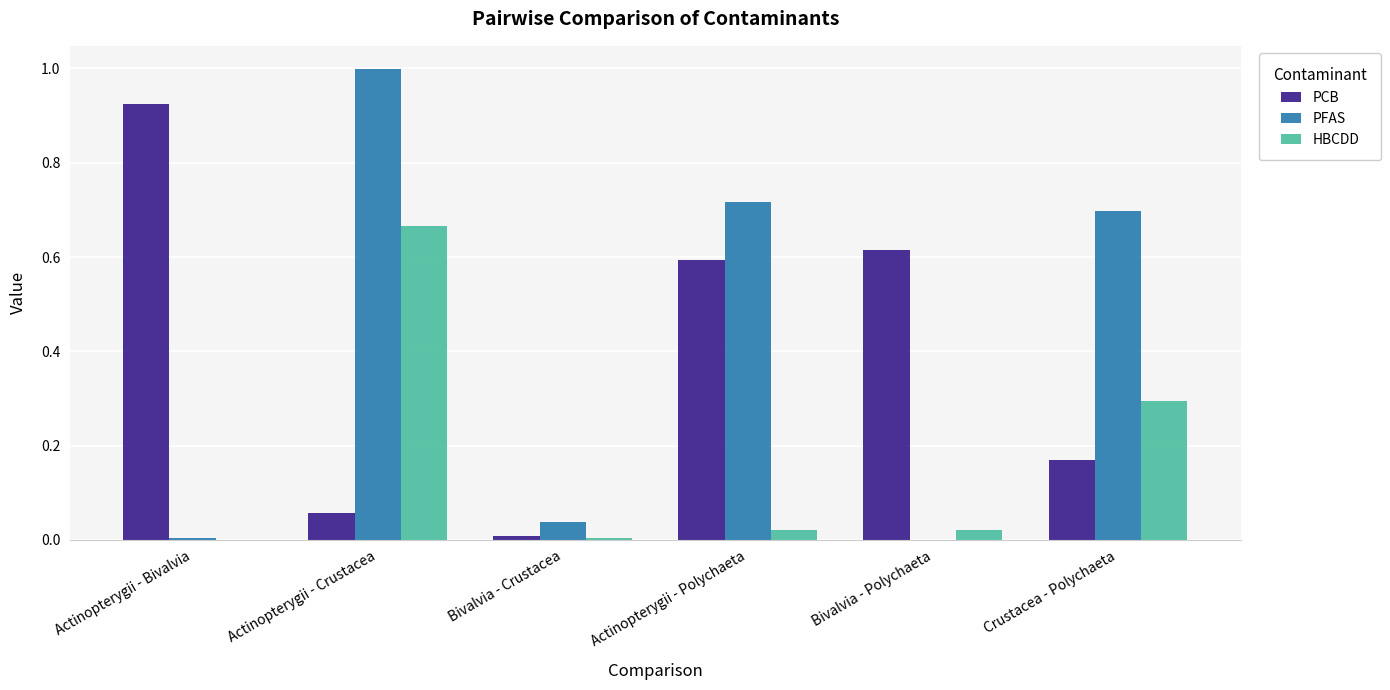

Does the chart contain stacked bars?

No